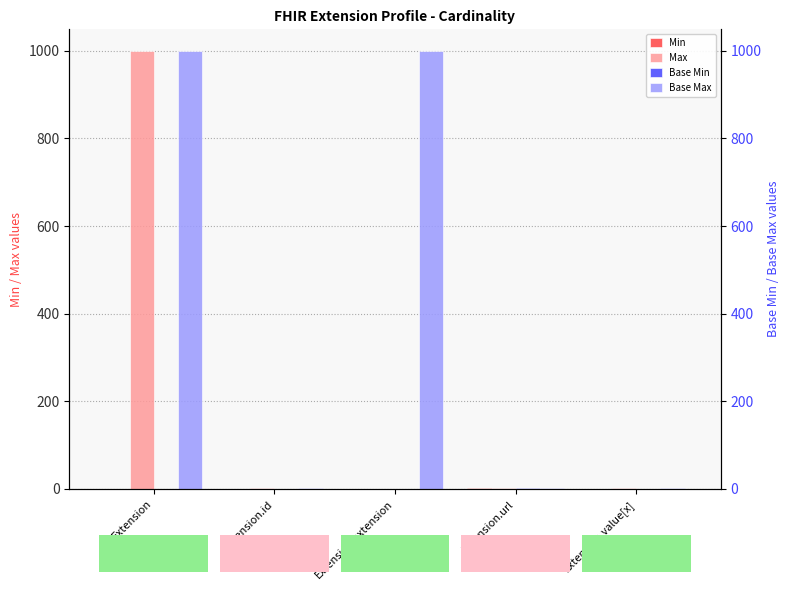

Which category has the lowest value across all series?

Extension